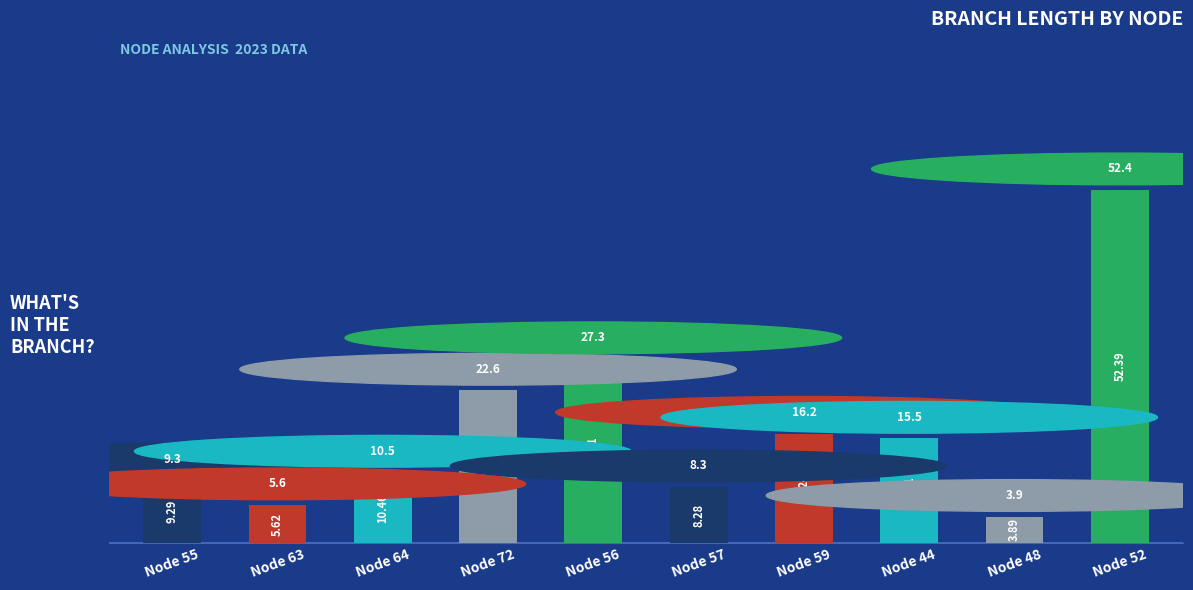

What is the difference between the maximum and minimum values?

48.5